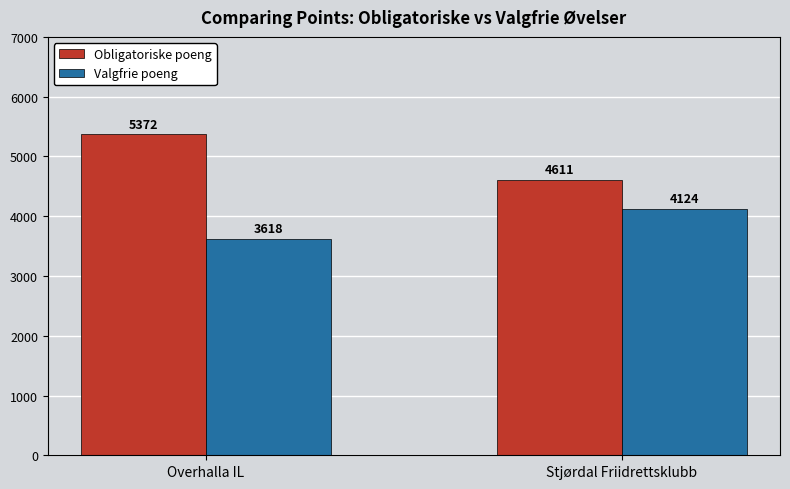

What is the difference between the Obligatoriske poeng values at Overhalla IL and Stjørdal Friidrettsklubb?

761